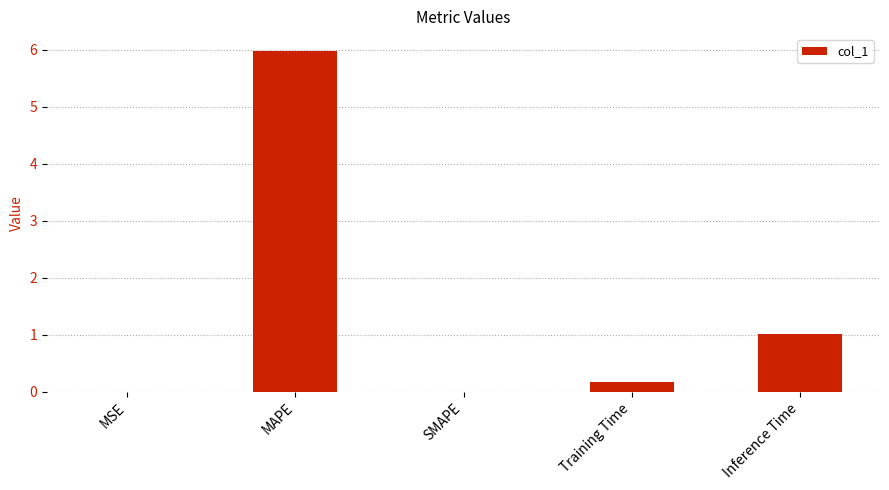

True or false: the data shows 1.0 at Inference Time.

True